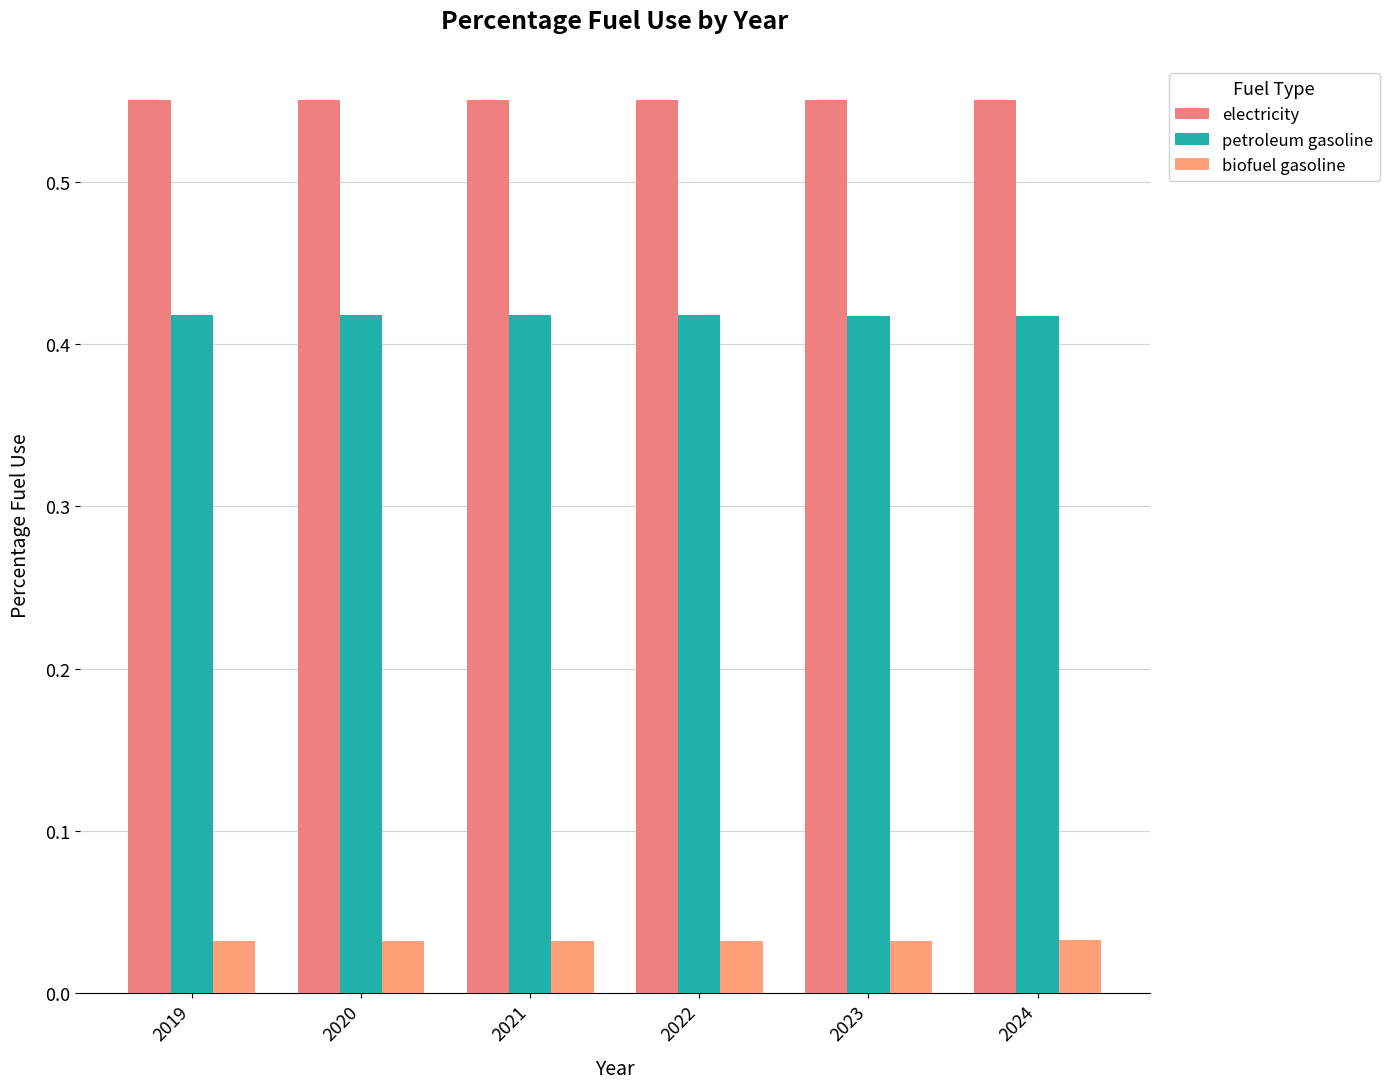

Where is electricity nearest to the value 0?

2019